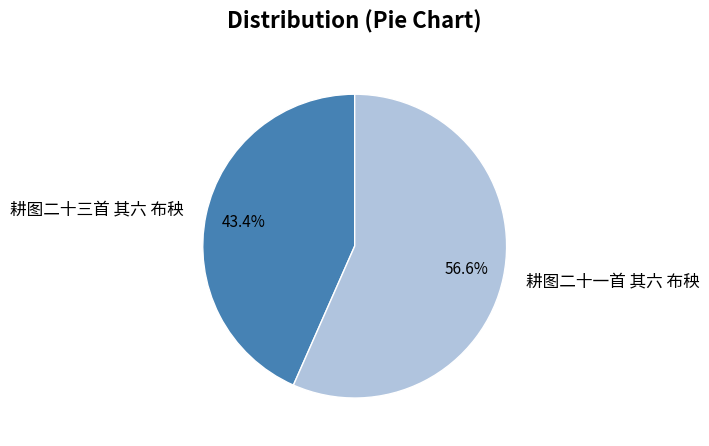

What percentage is NOT represented by 耕图二十一首 其六 布秧?

43.4%